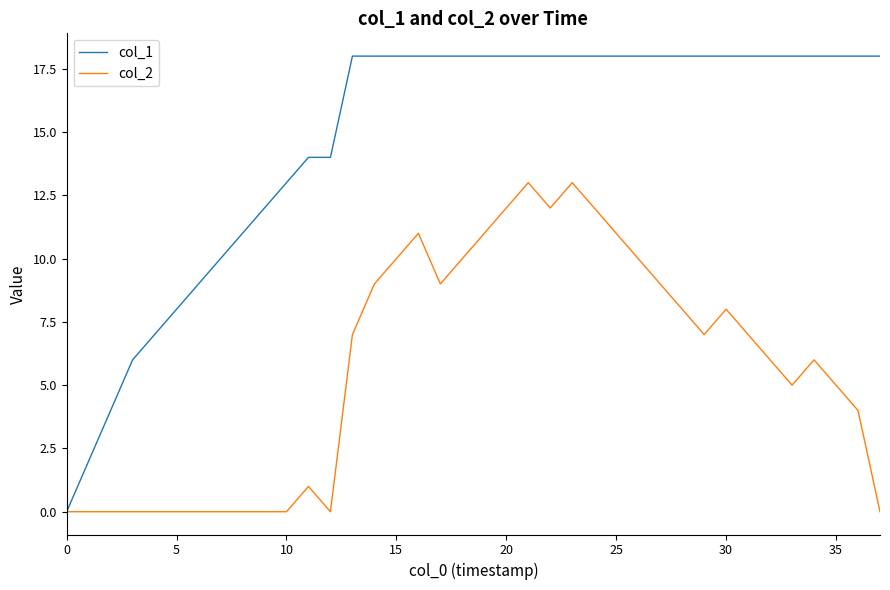

Which series has the largest total across all categories?

col_1